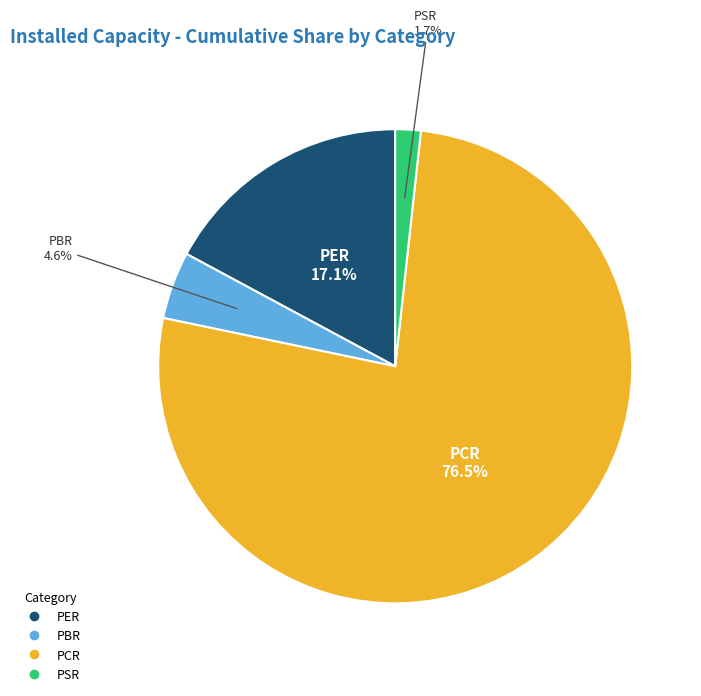

To the nearest percent, what is the combined percentage of PBR and PCR?

81%